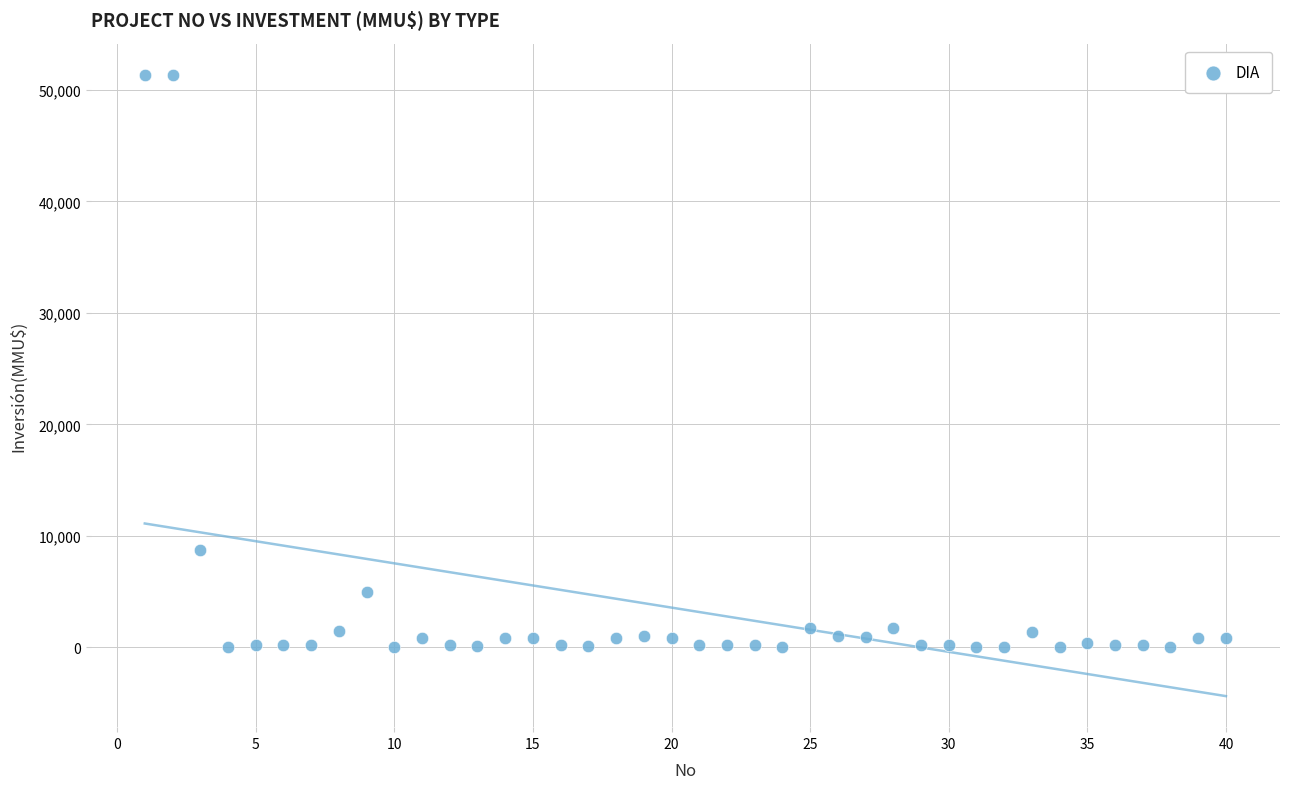

What Y value in the scatter plot is closest to 25647?

8746